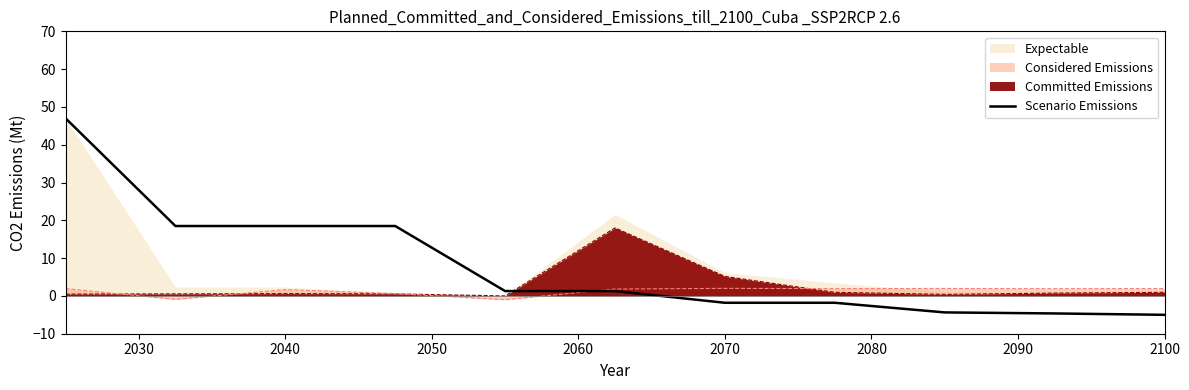

How many positive values are there?

6